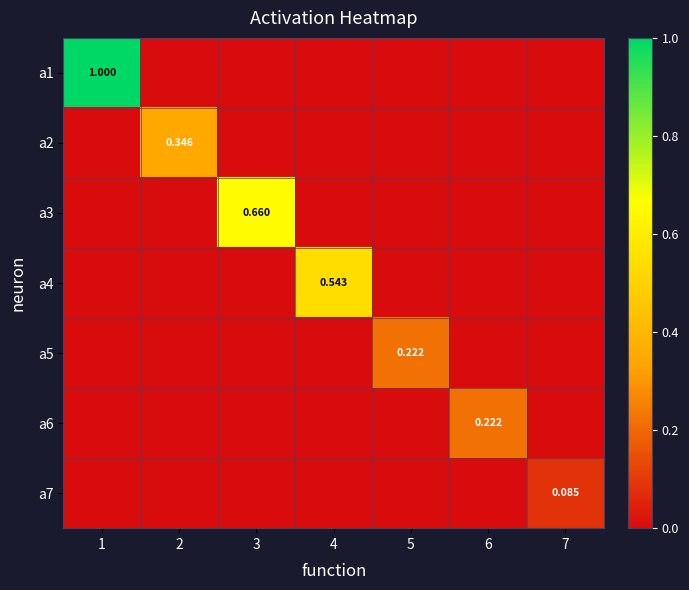

Between 2 and 3, which series saw the biggest shift?

a3